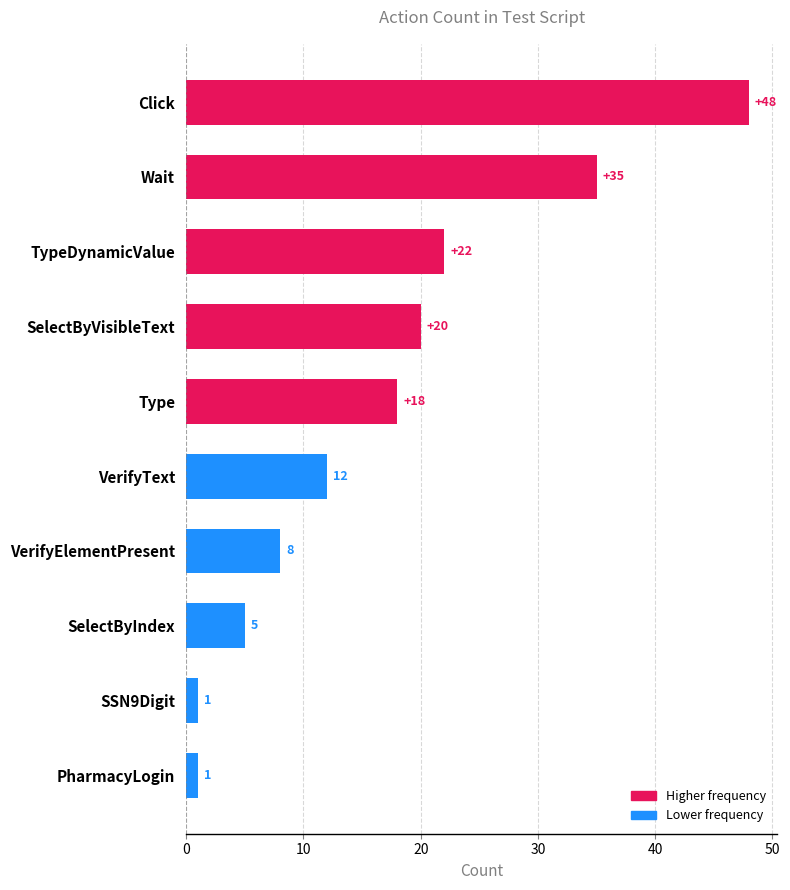

The value at SelectByVisibleText is 20. True or false?

True